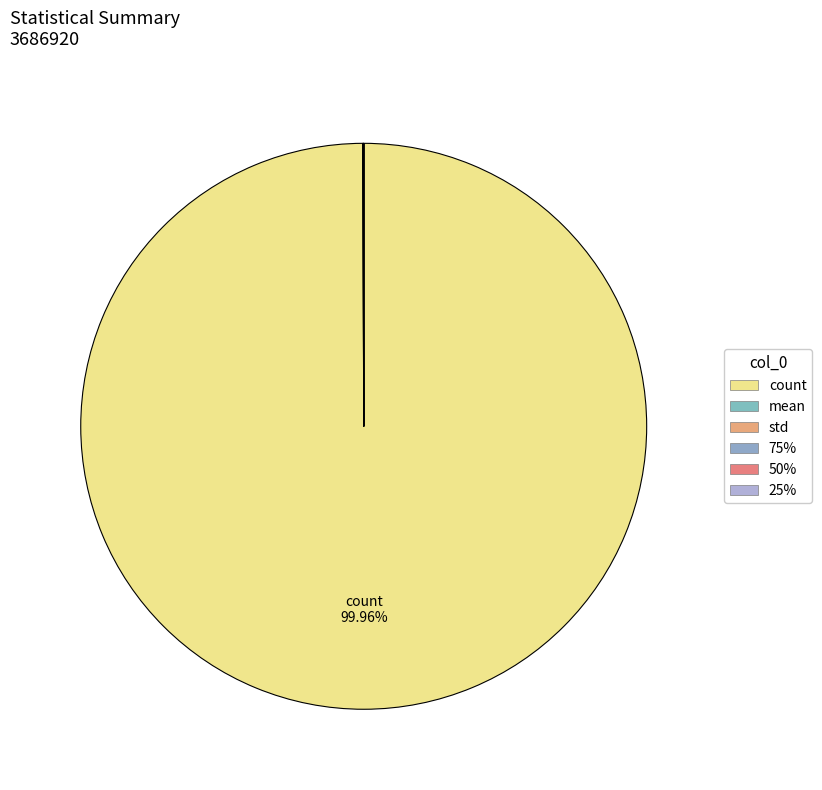

How many slices are in this pie chart?

6